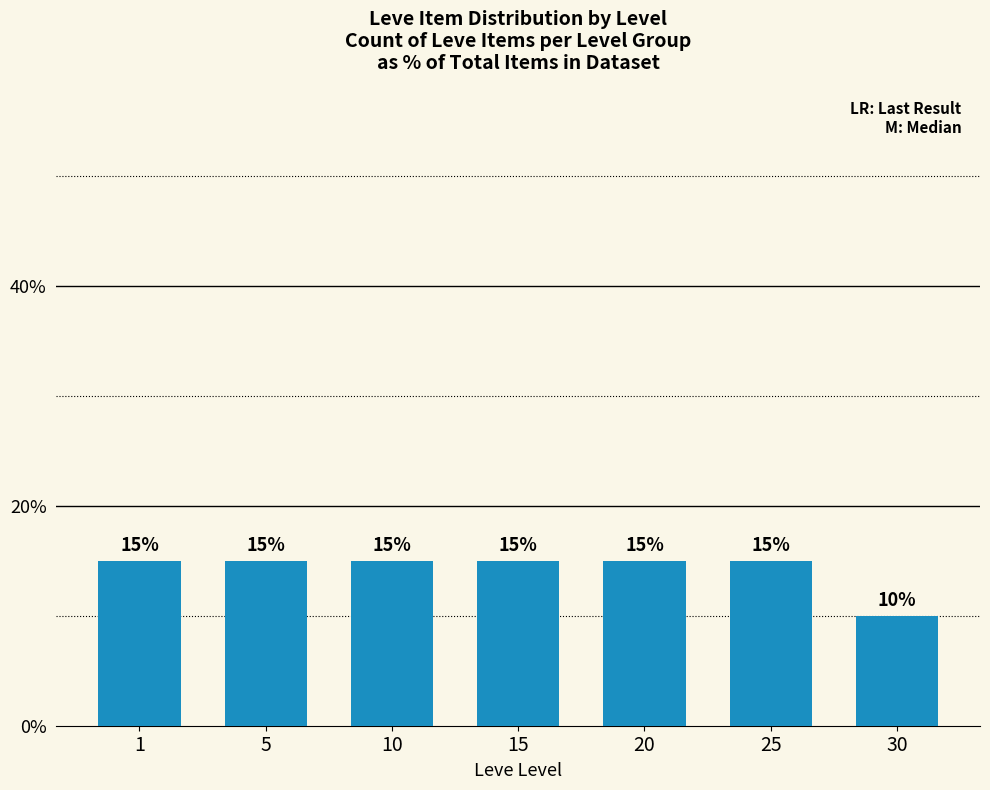

How many bars are there in total?

7